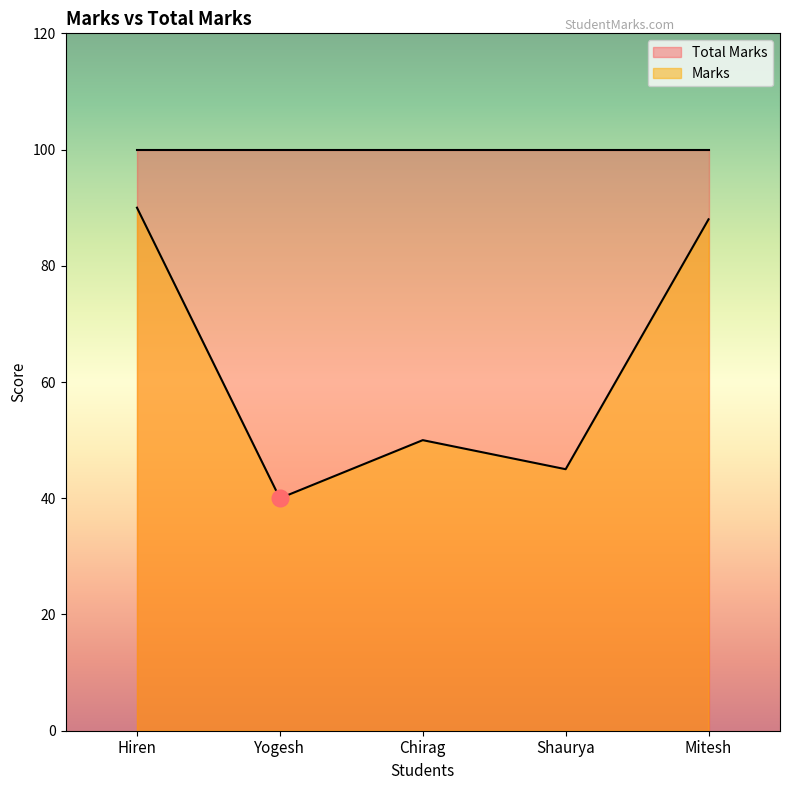

What is the sum of all values?

313